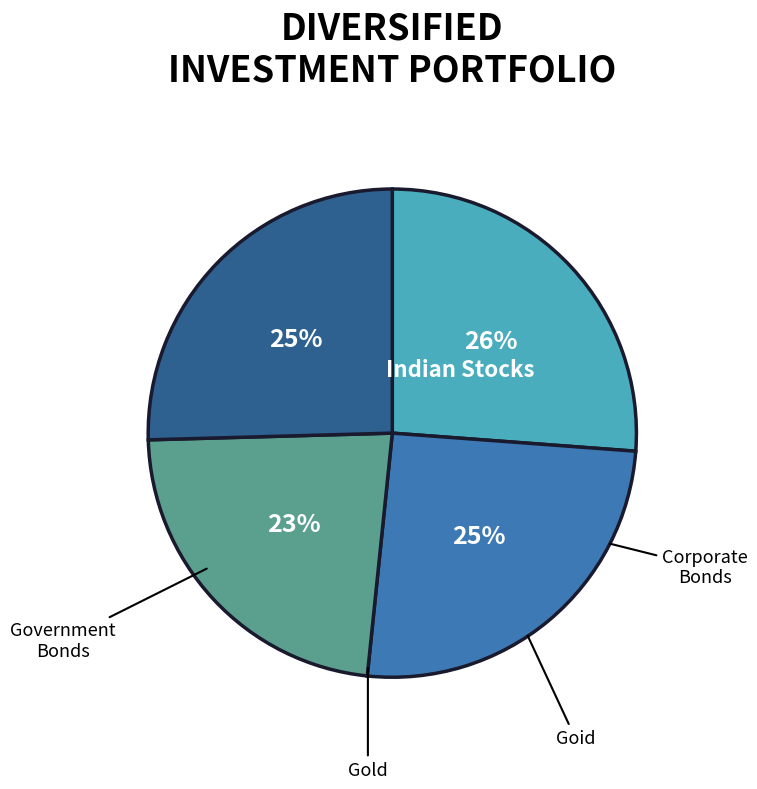

Does any single category account for the majority?

No